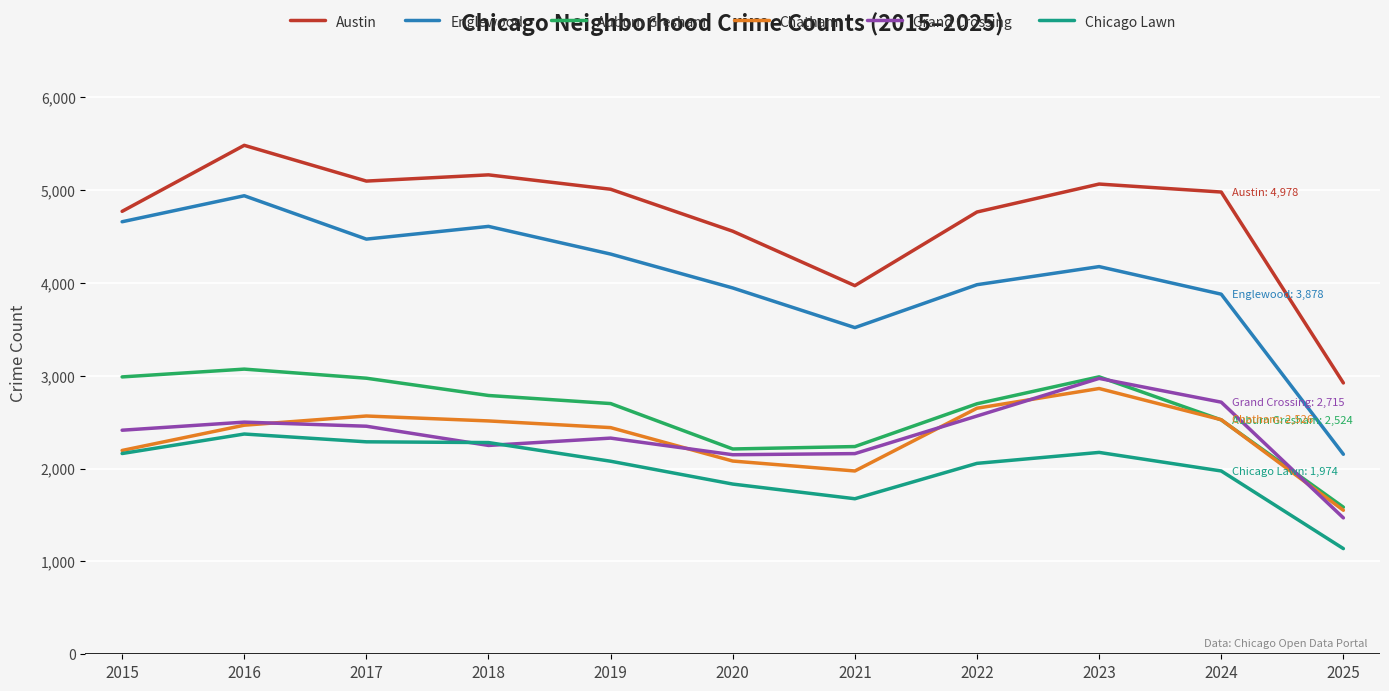

What is the difference between the Chatham values at 2018 and 2020?

432